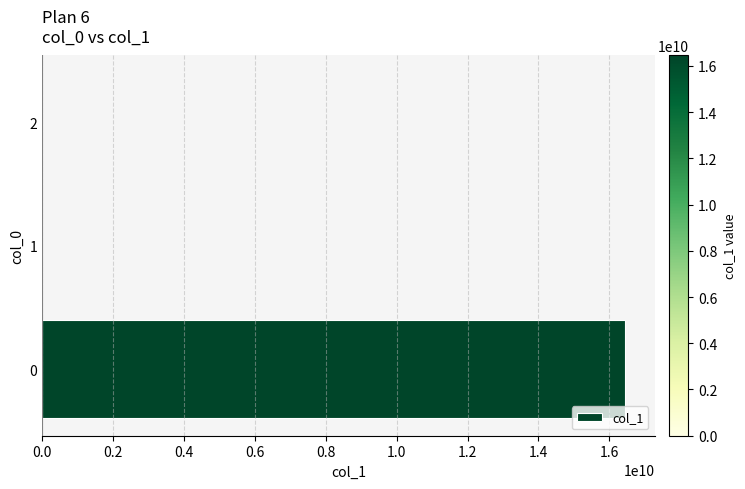

What is the greatest value displayed?

16451766937.2